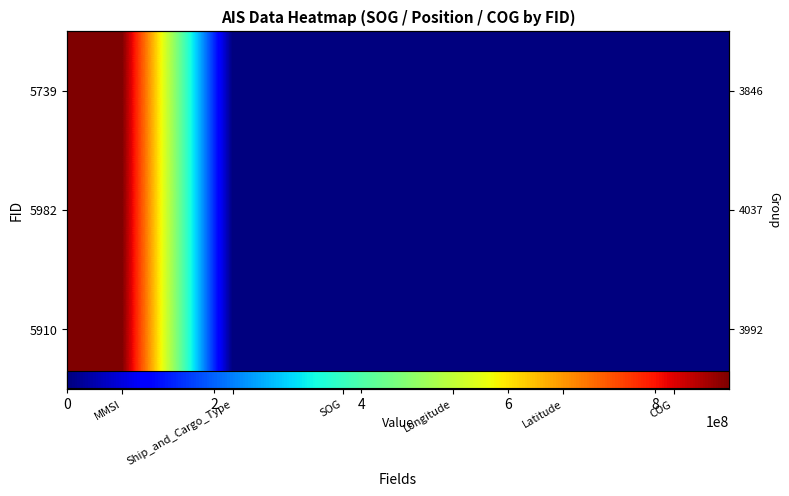

At how many categories does at least one series exceed 746986739?

1